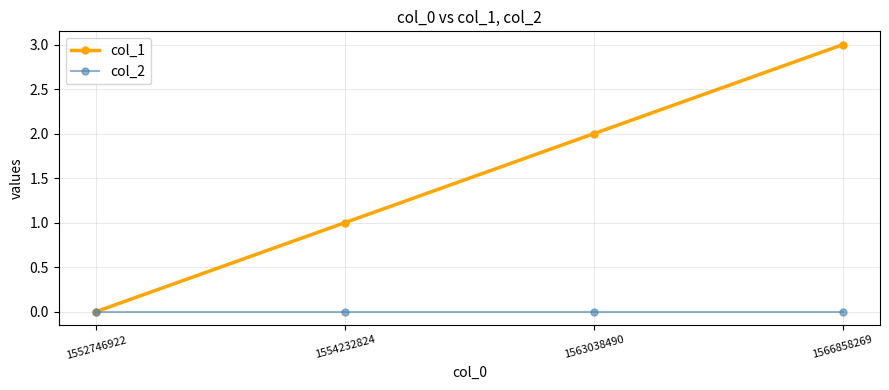

Reading left to right, transcribe all the data shown in this chart.

col_1: 1552746922=0	1554232824=1	1563038490=2	1566858269=3
col_2: 1552746922=0	1554232824=0	1563038490=0	1566858269=0